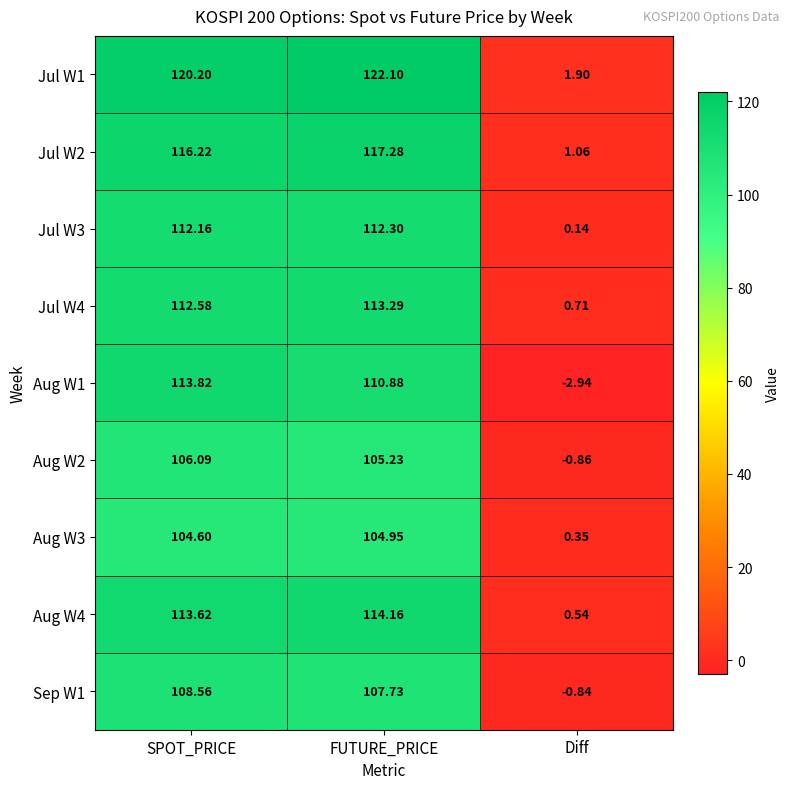

Is the value of Jul W2 at SPOT_PRICE greater than the value of Jul W3 at SPOT_PRICE?

Yes